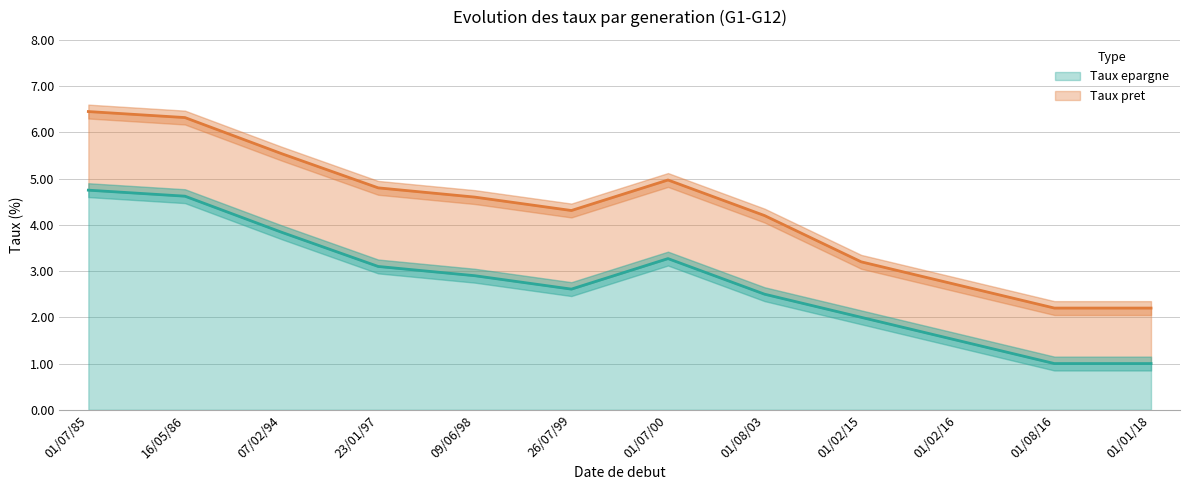

What is the difference between the Taux epargne values at 01/02/15 and 01/02/16?

0.5